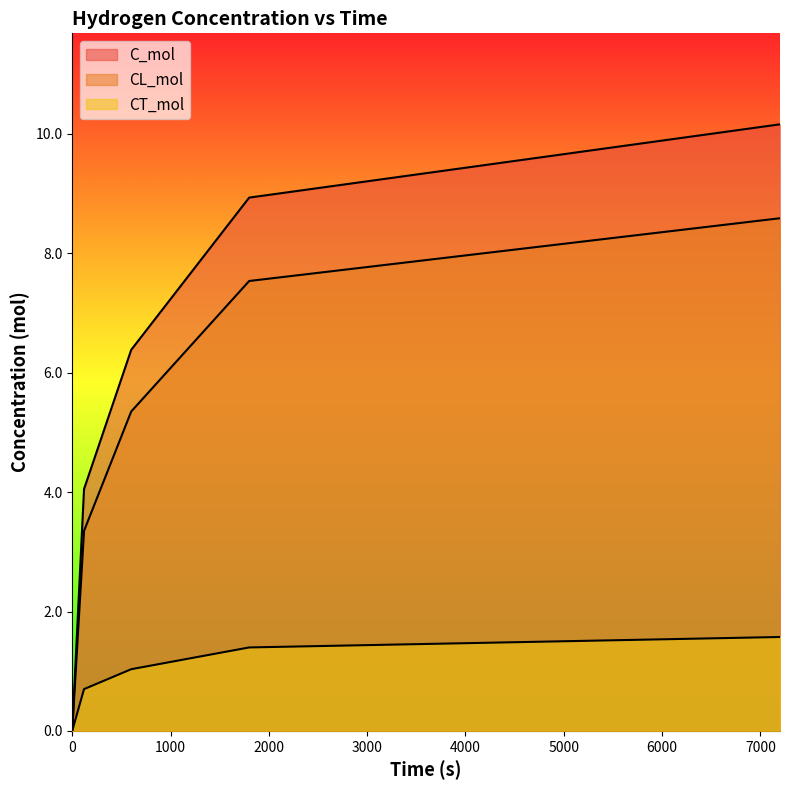

Read the CT_mol value at 120.

0.7